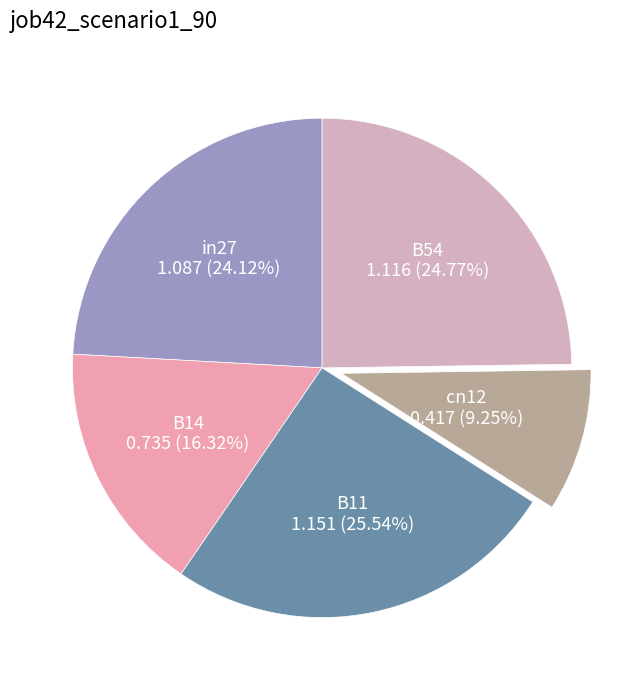

To the nearest percent, what is the average slice percentage?

20%